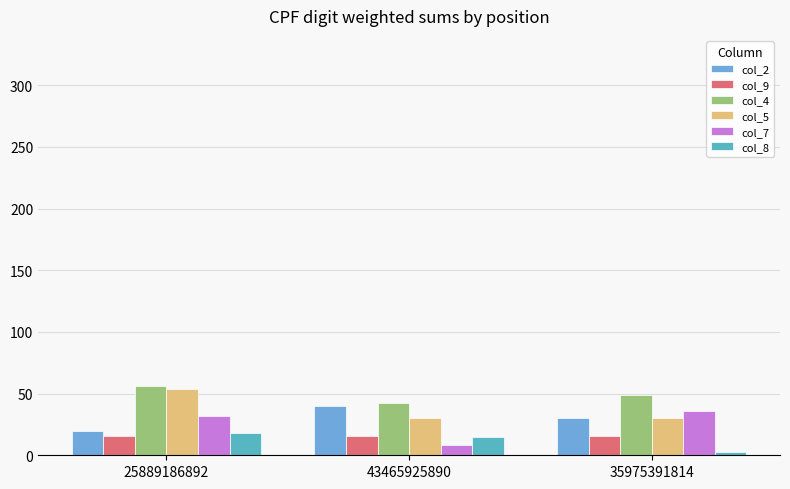

Between 25889186892 and 43465925890, which is larger?

43465925890